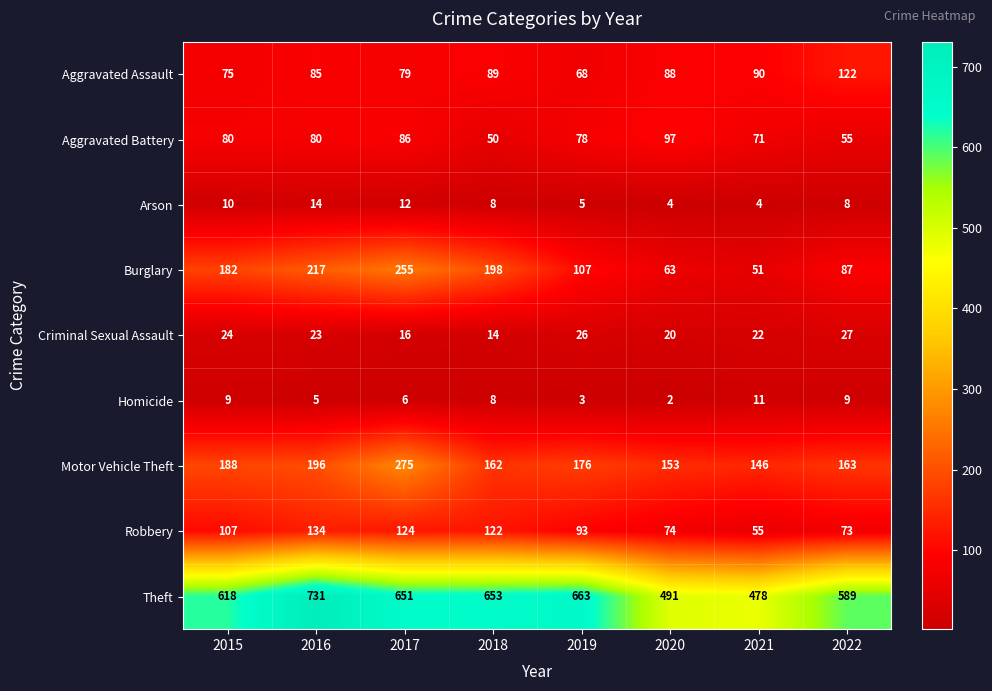

Which category has the highest value across all series?

2016